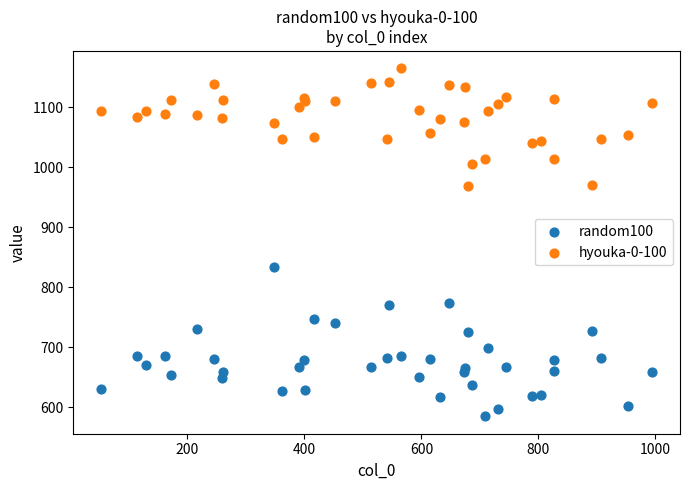

Which series contains the lowest Y value?

random100